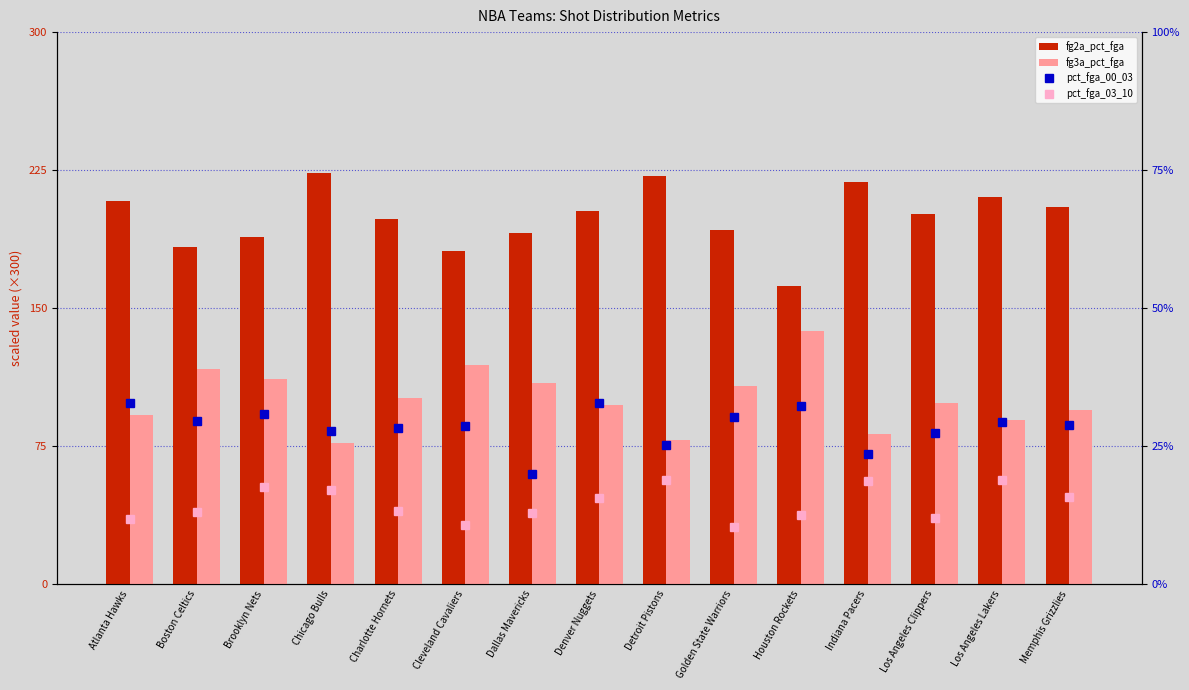

What is the difference between the maximum and minimum values in the fg3a_pct_fga series?

61.2